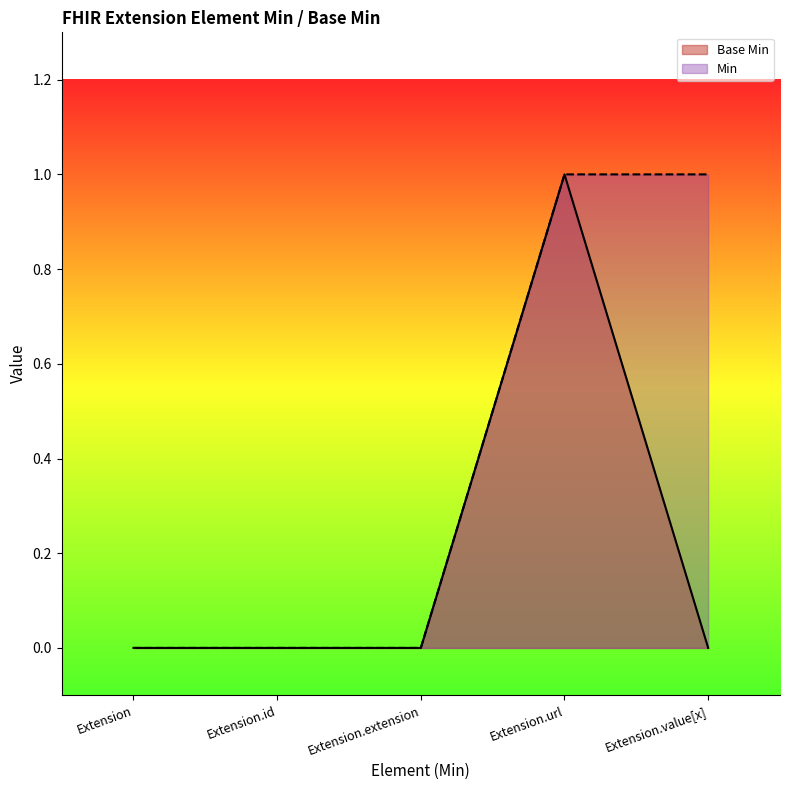

Count the number of values greater than 0.

1